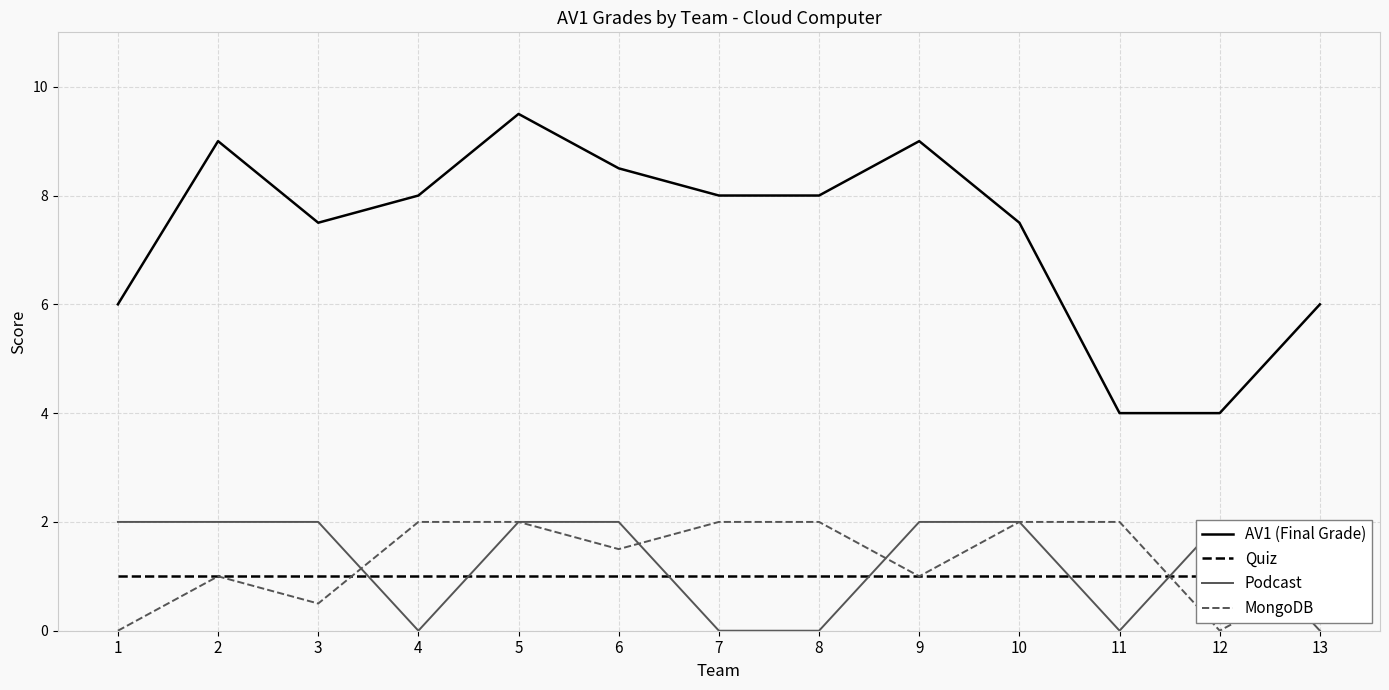

Count the number of categories in the chart.

13